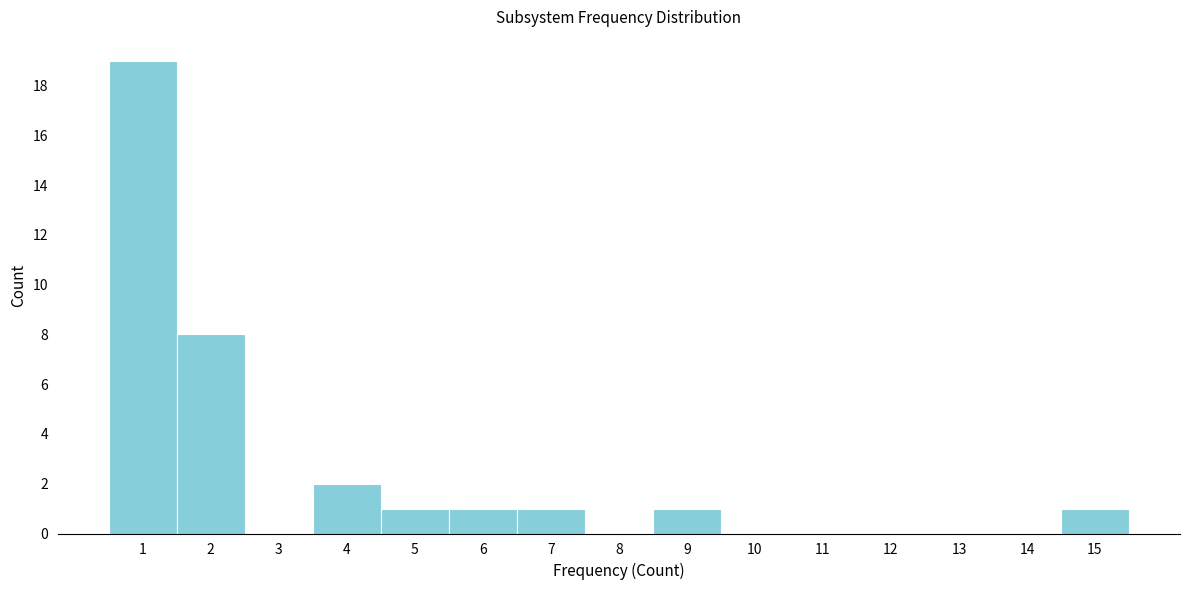

Reading left to right, transcribe this chart: for each bar, give the range it covers on the x-axis and its height. The values are not printed on the chart, so give them approximately, as read against the axis.

0.5 to 1.5: 19
1.5 to 2.5: 8
2.5 to 3.5: 0
3.5 to 4.5: 2
4.5 to 5.5: 1
5.5 to 6.5: 1
6.5 to 7.5: 1
7.5 to 8.5: 0
8.5 to 9.5: 1
9.5 to 10.5: 0
10.5 to 11.5: 0
11.5 to 12.5: 0
12.5 to 13.5: 0
13.5 to 14.5: 0
14.5 to 15.5: 1